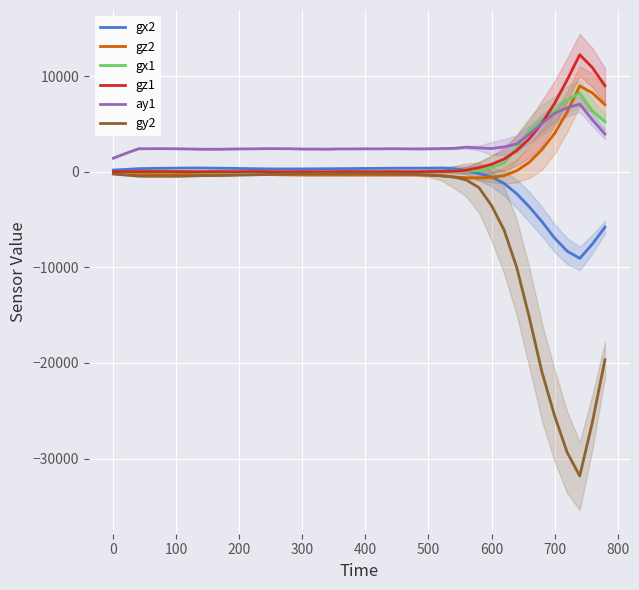

How many series are shown in this chart?

6